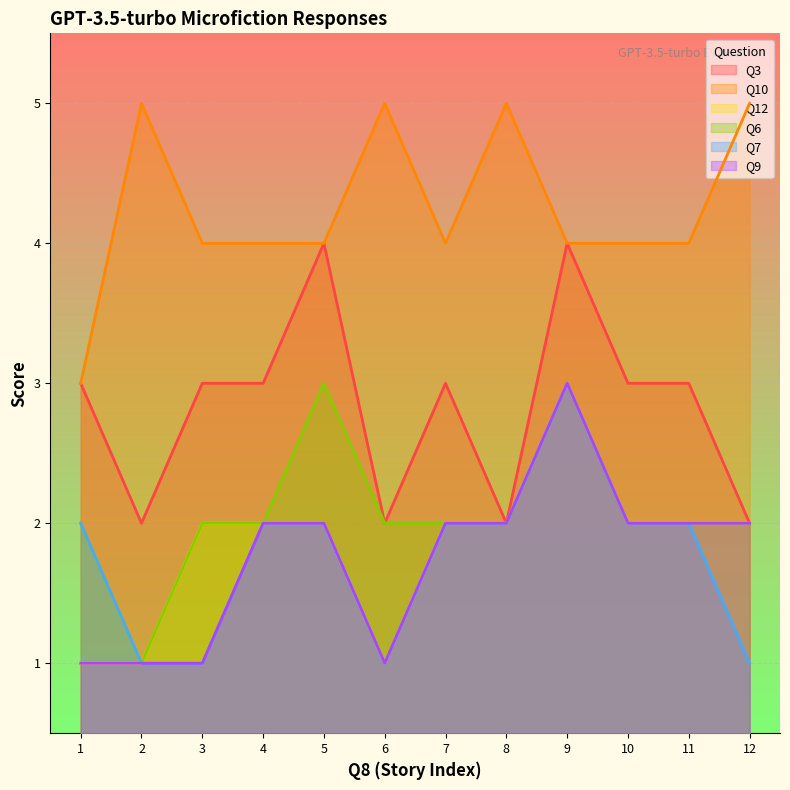

How many interior local peaks does the Q3 series have?

3